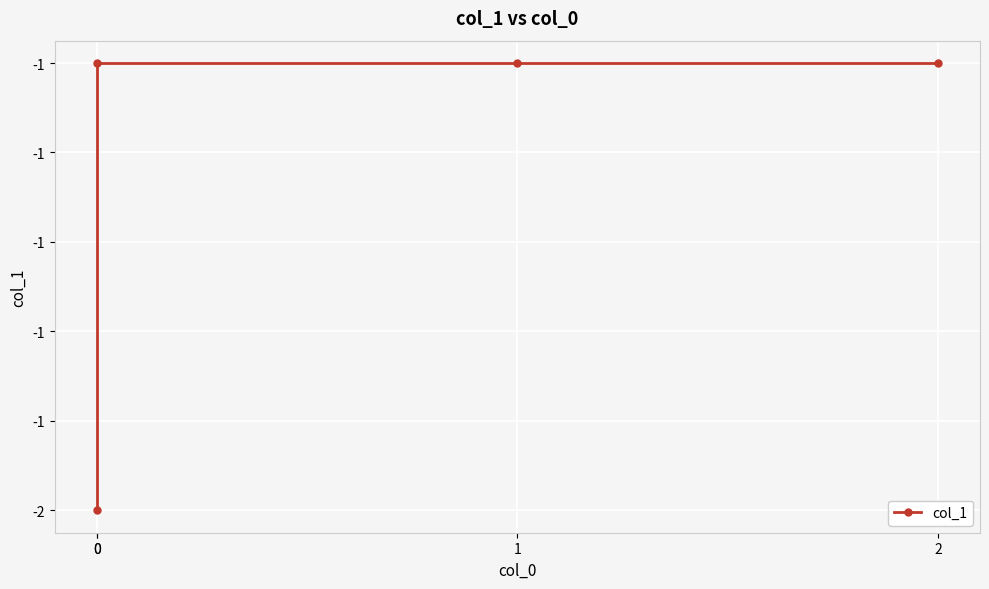

Is it true that the value at 0 is 0?

False